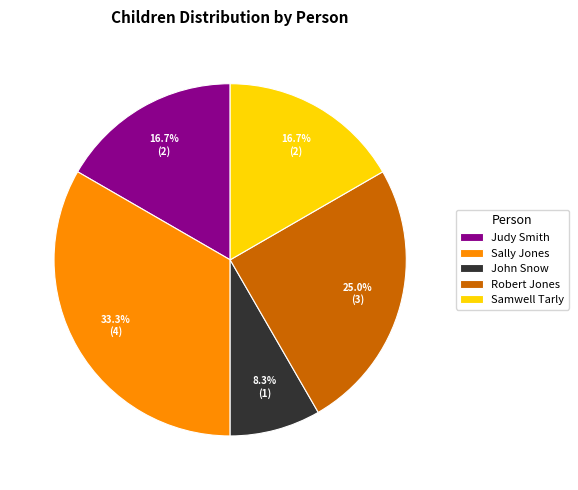

Is there any slice that represents more than half of the pie?

No